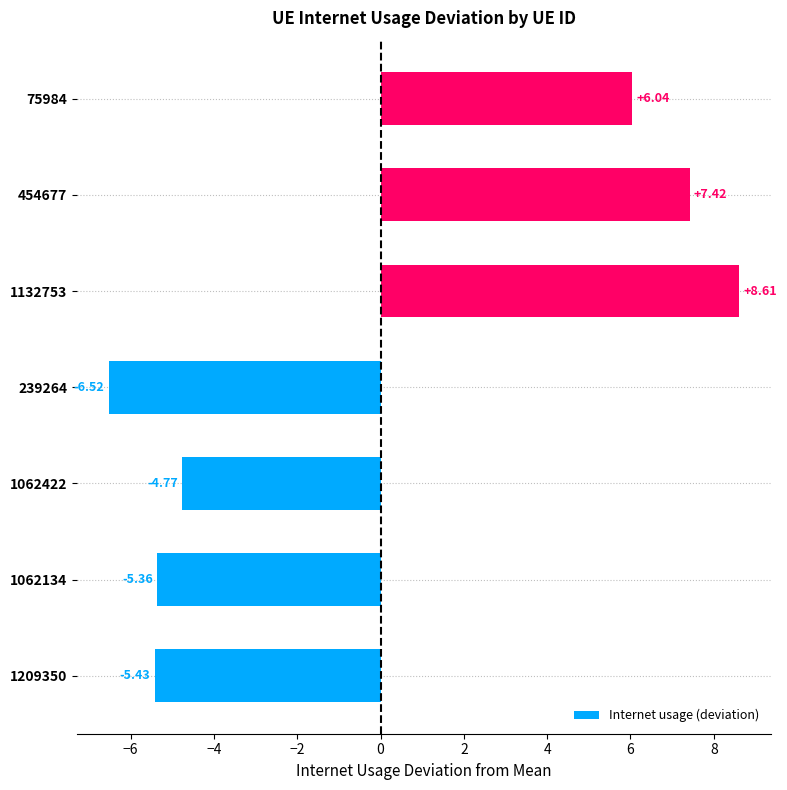

What is the difference between the maximum and second lowest values?

14.0